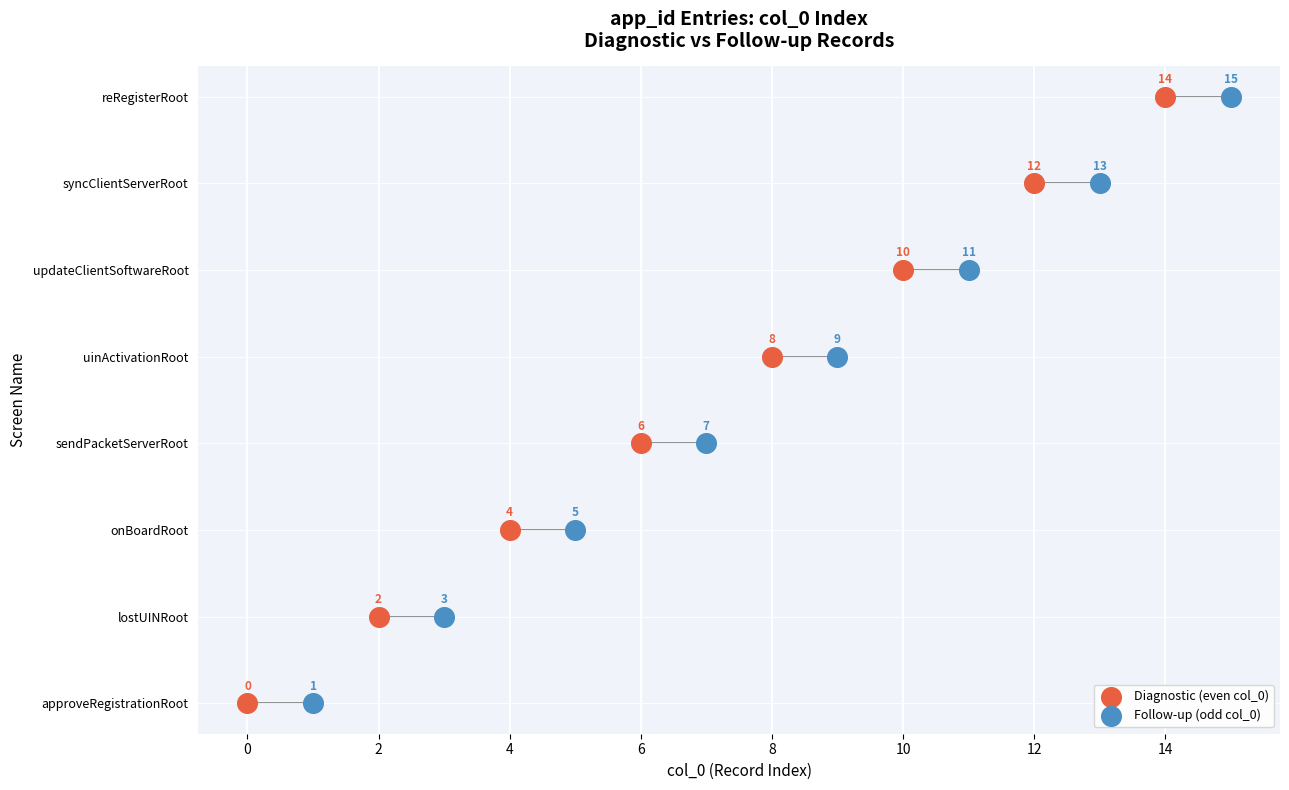

What are all the series names shown in the legend?

Diagnostic (even col_0), Follow-up (odd col_0)